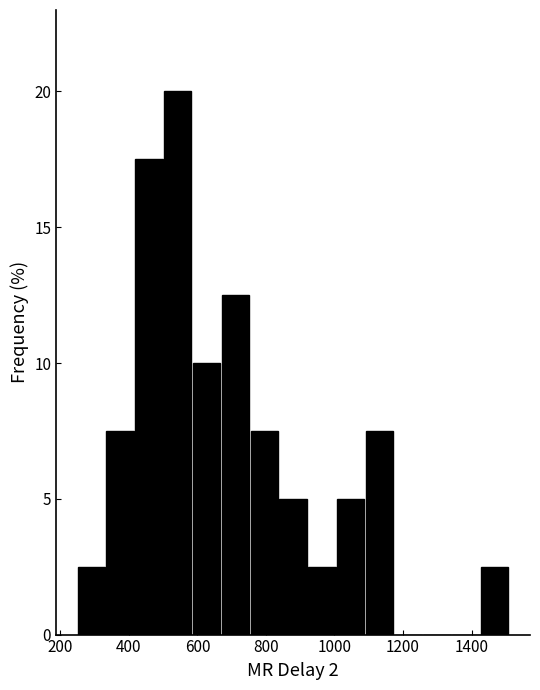

Which range on the x-axis has the tallest bar?

500 to 580